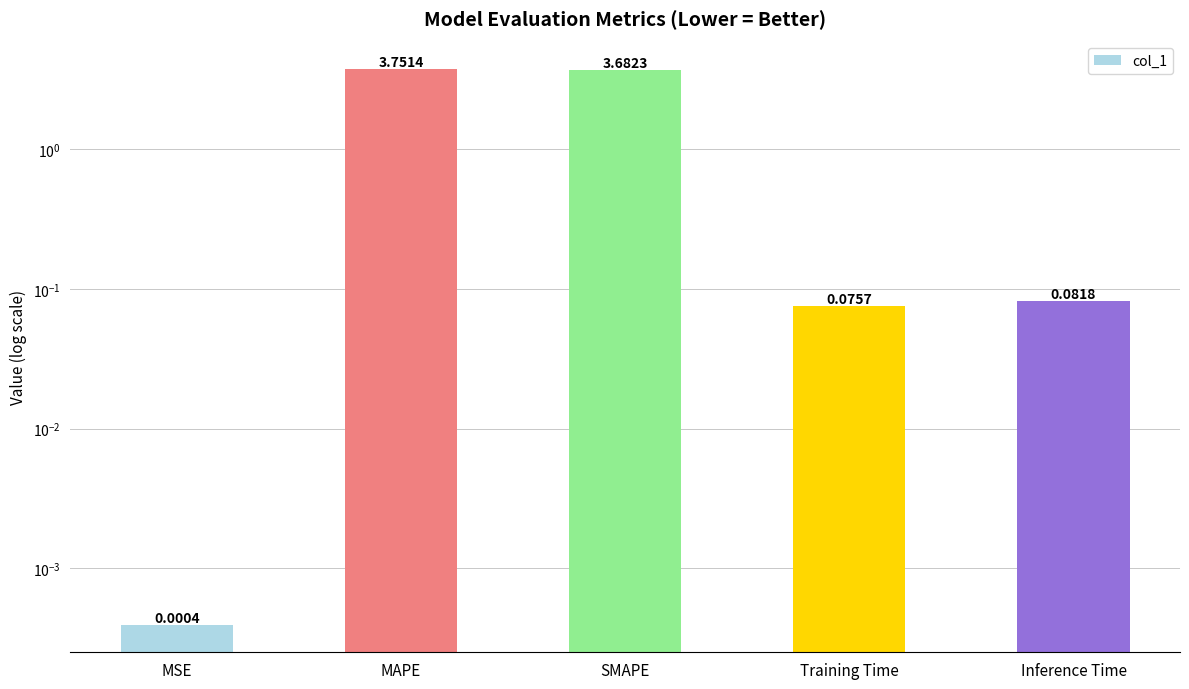

Rank the categories by value from highest to lowest.

MAPE, SMAPE, Inference Time, Training Time, MSE